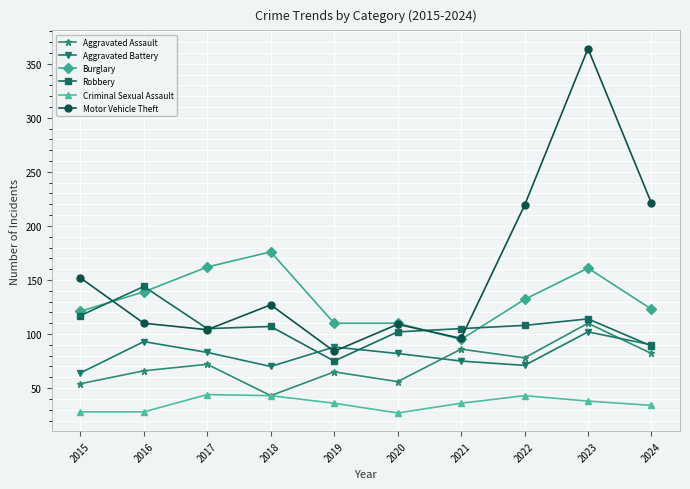

What is the difference between the second highest and second lowest values in the Aggravated Assault series?

32